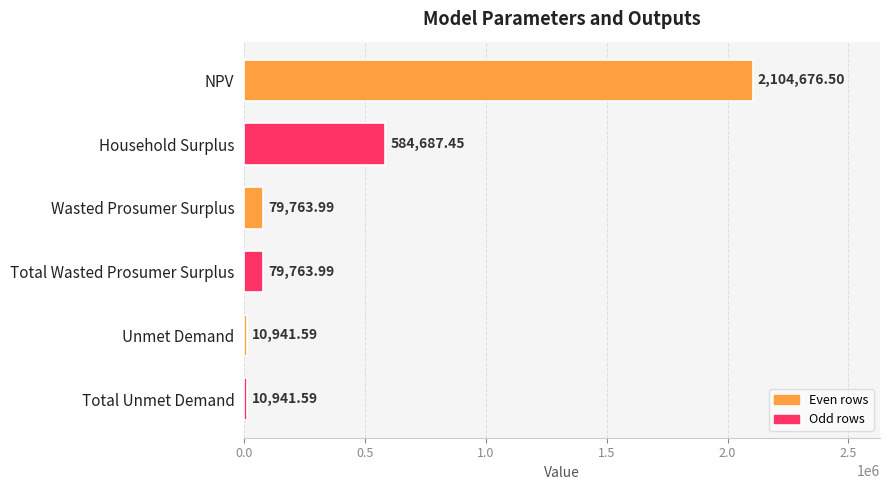

Count the number of data series in this chart.

1